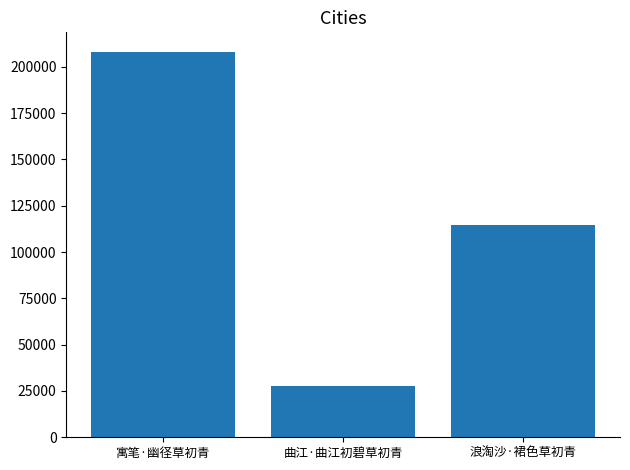

Reading left to right, what are all the values shown in this chart?

寓笔·幽径草初青=208254	曲江·曲江初碧草初青=27759	浪淘沙·裙色草初青=114782